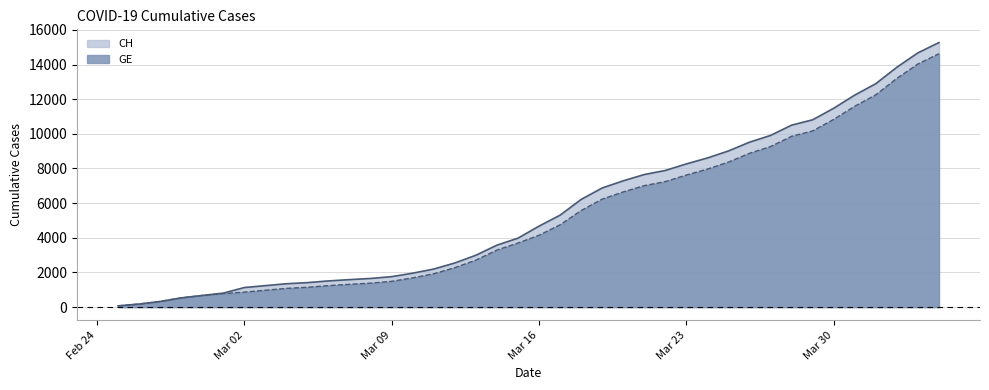

At which label is GE closest to 7348?

2020-03-22